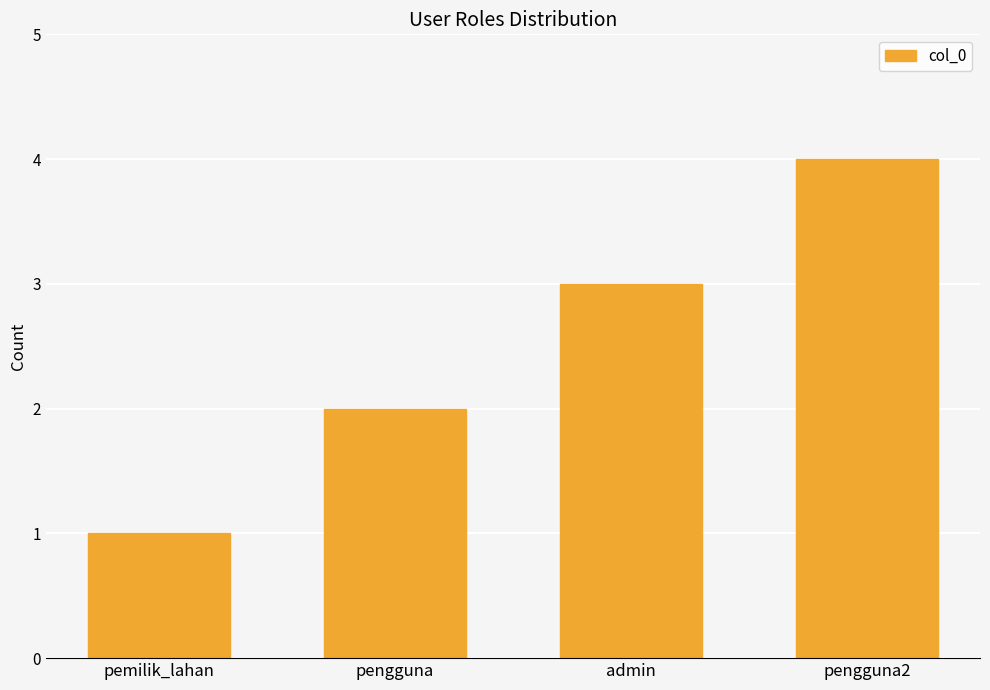

What is the difference between the maximum and minimum values?

3